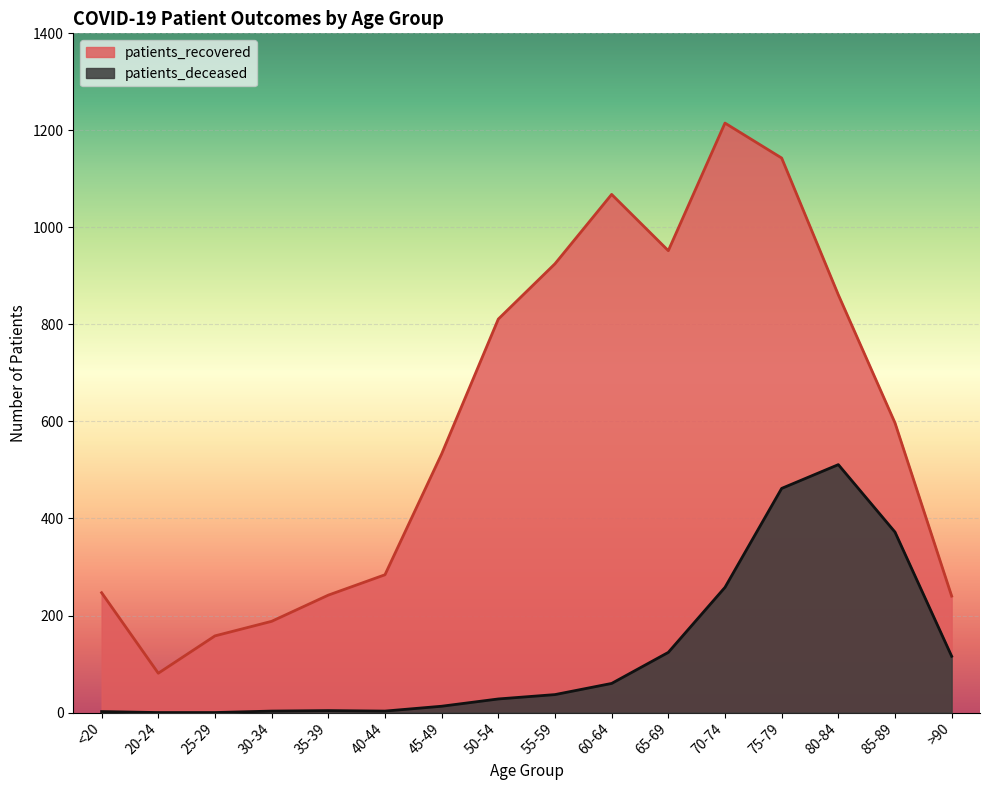

True or false: patients_deceased and patients_recovered intersect in this chart.

False